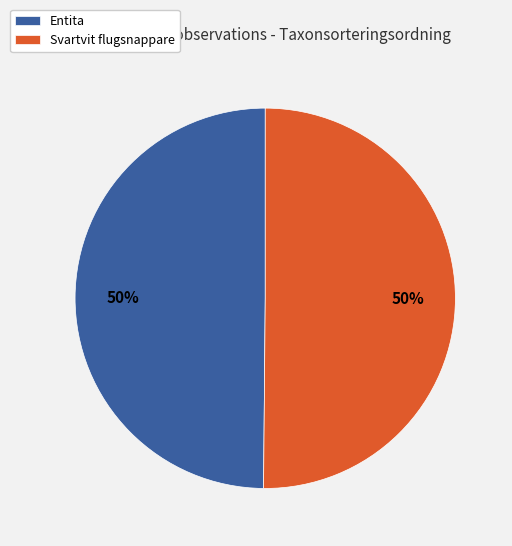

Is it true that Svartvit flugsnappare is 50% of the pie?

True